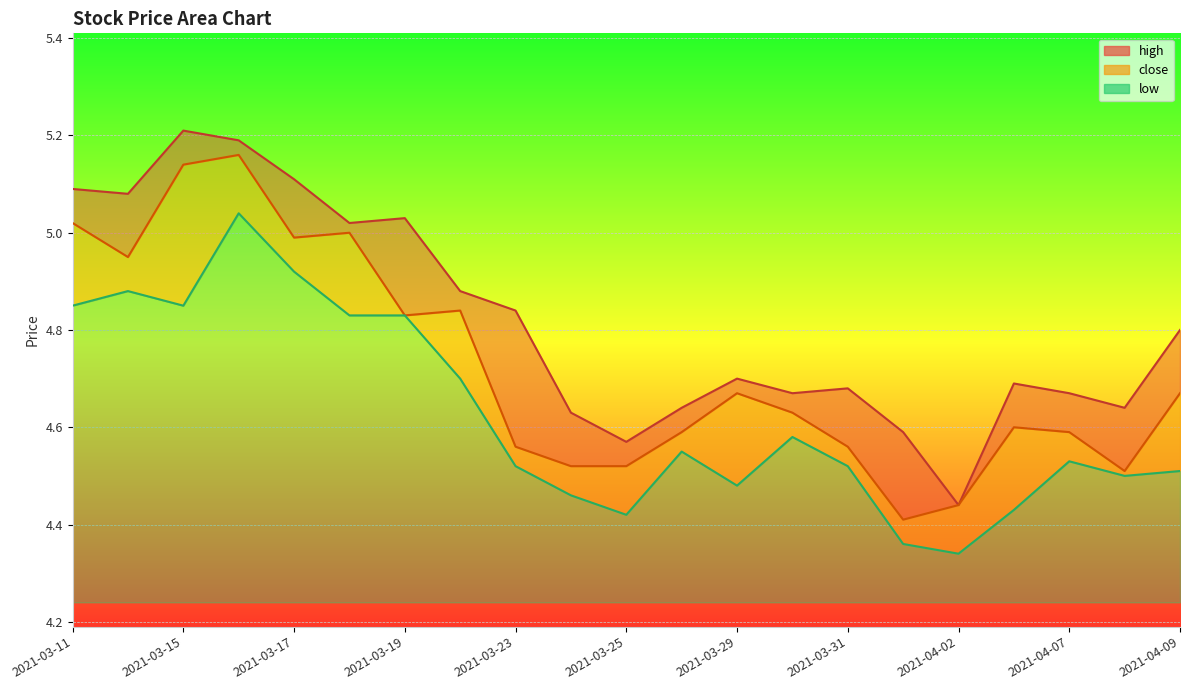

What is the maximum value for low?

0.8